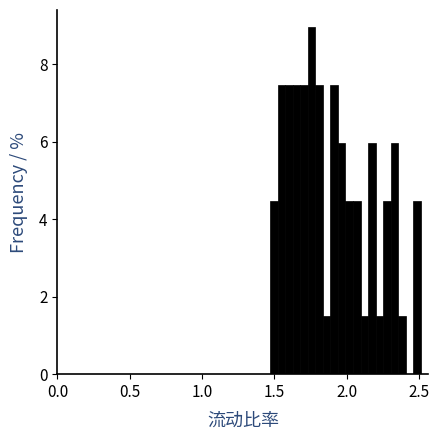

Around what value on the x-axis is the tallest bar? Give the approximate position of its centre, as read against the axis.

1.75